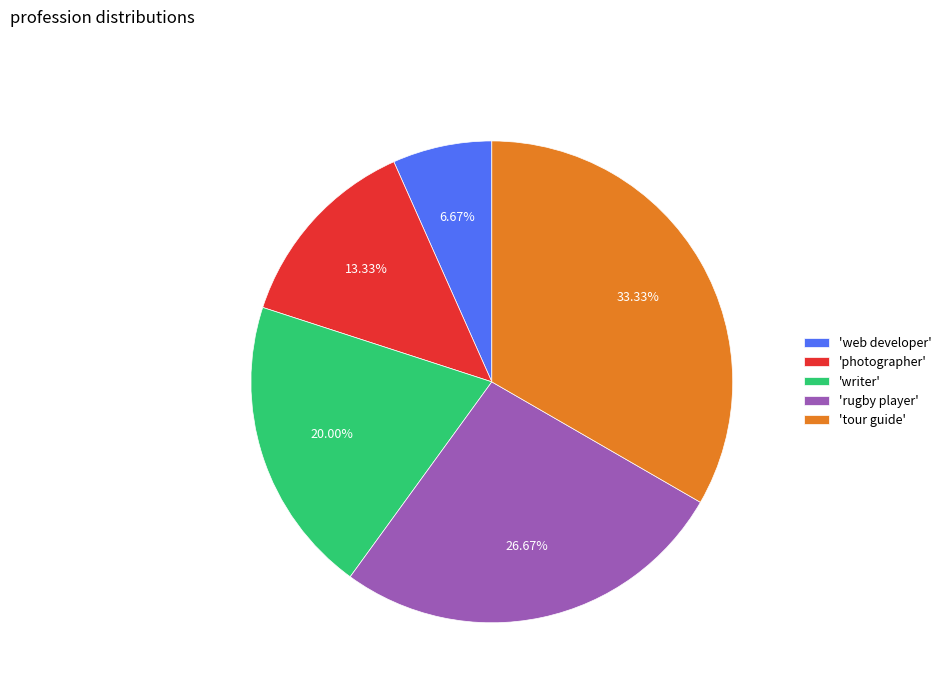

To the nearest percent, what is the average slice percentage?

20%